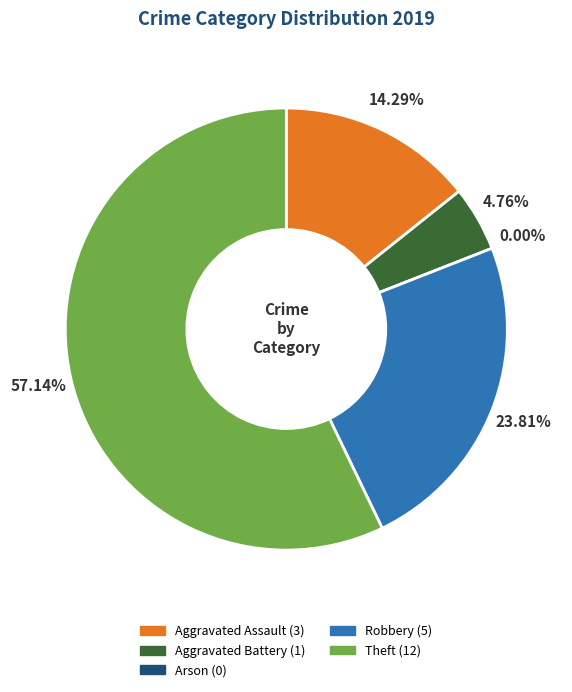

To the nearest percent, what is the difference between the largest and smallest slice percentages?

57%